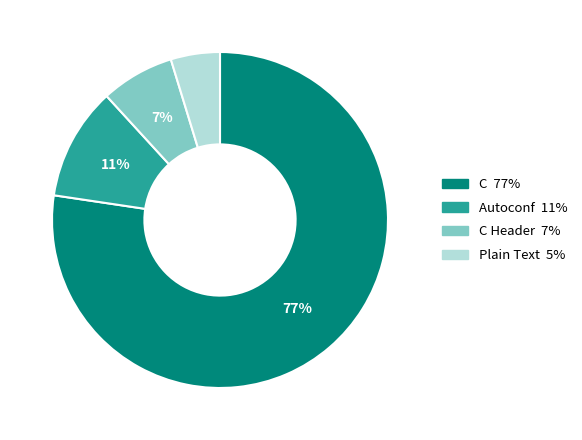

How many segments does this pie chart have?

4